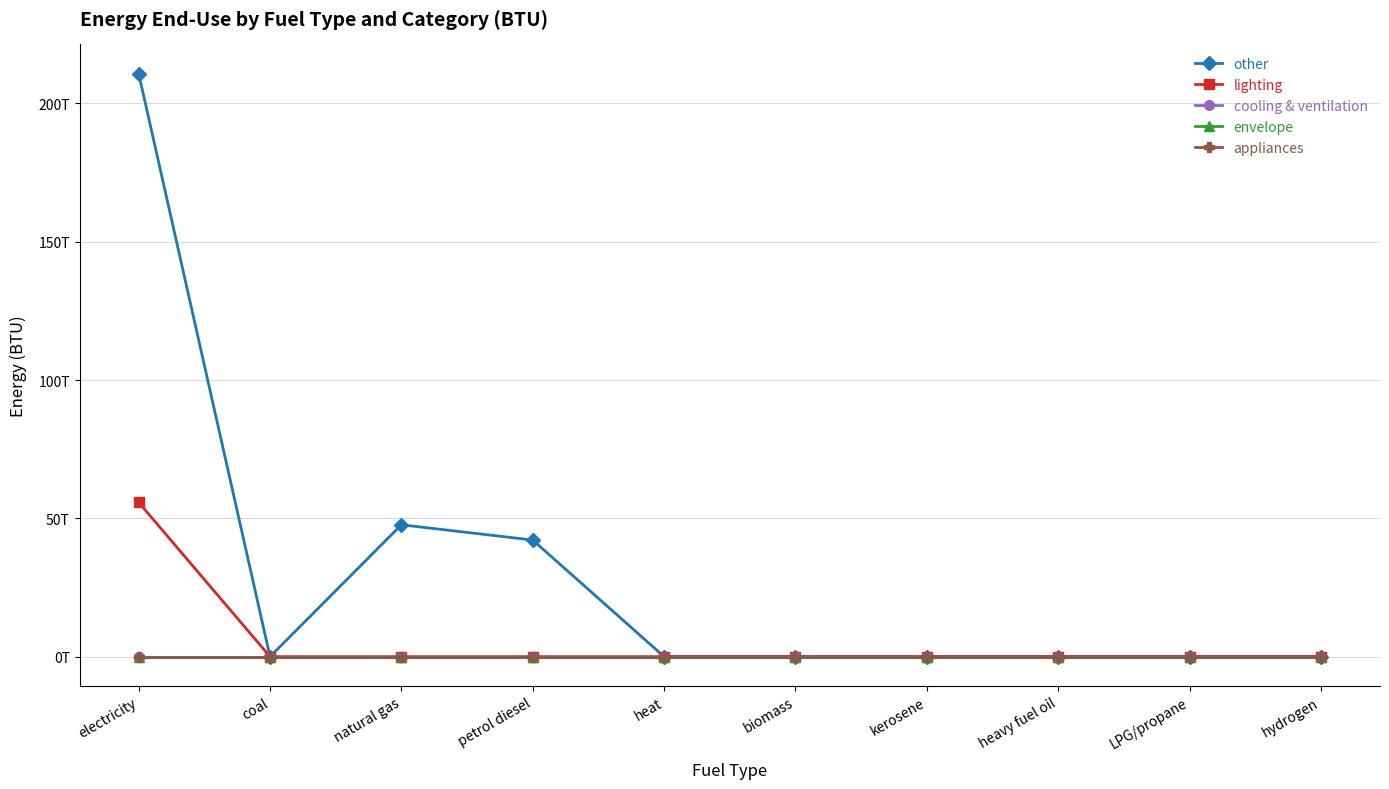

What are all the series names shown in the legend?

other, lighting, cooling & ventilation, envelope, appliances